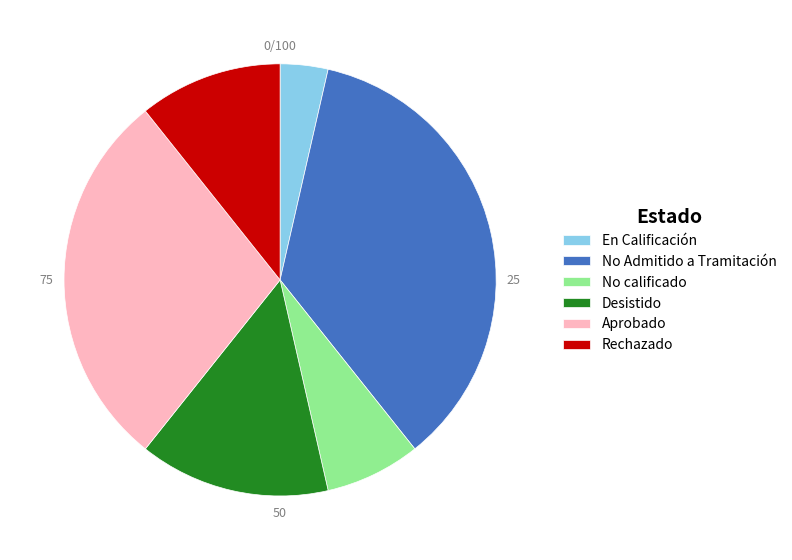

What is the ratio of the value at Aprobado to the value at Desistido?

2.0